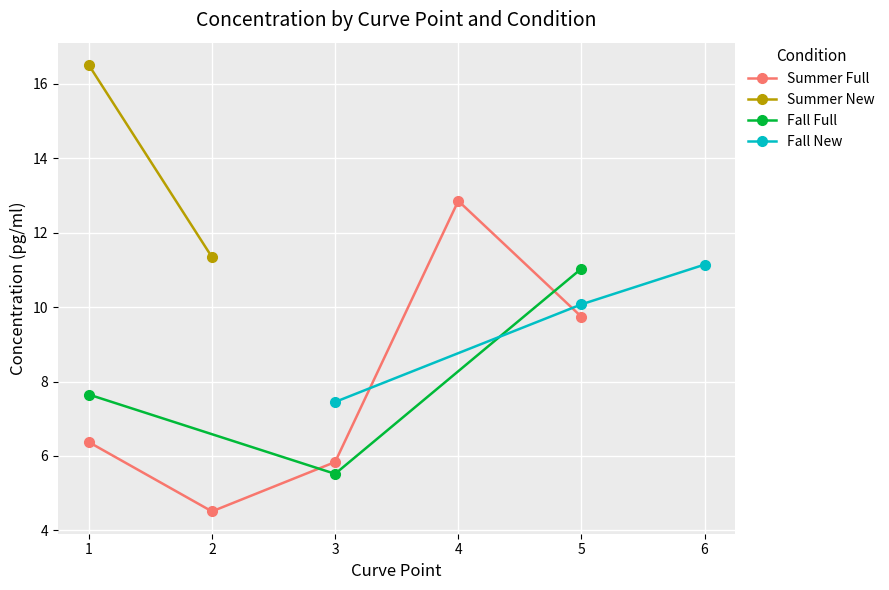

What is the maximum value for Fall Full?

11.0